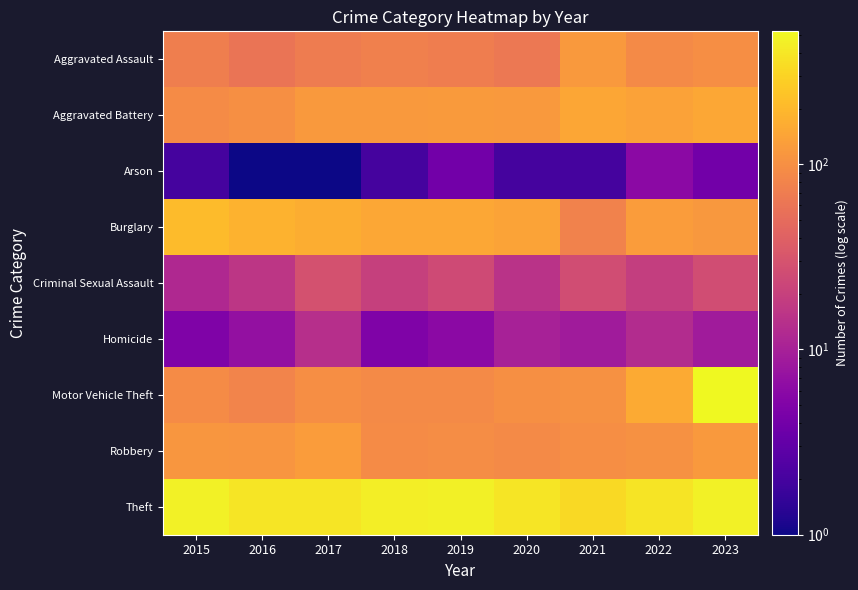

What is the greatest value displayed?

522